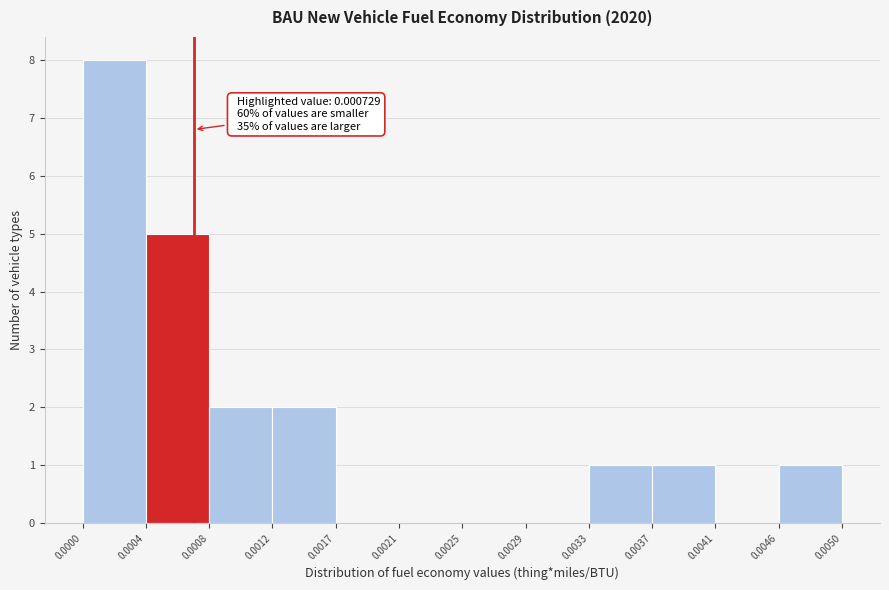

Which range on the x-axis has the tallest bar?

0.0000 to 0.0004